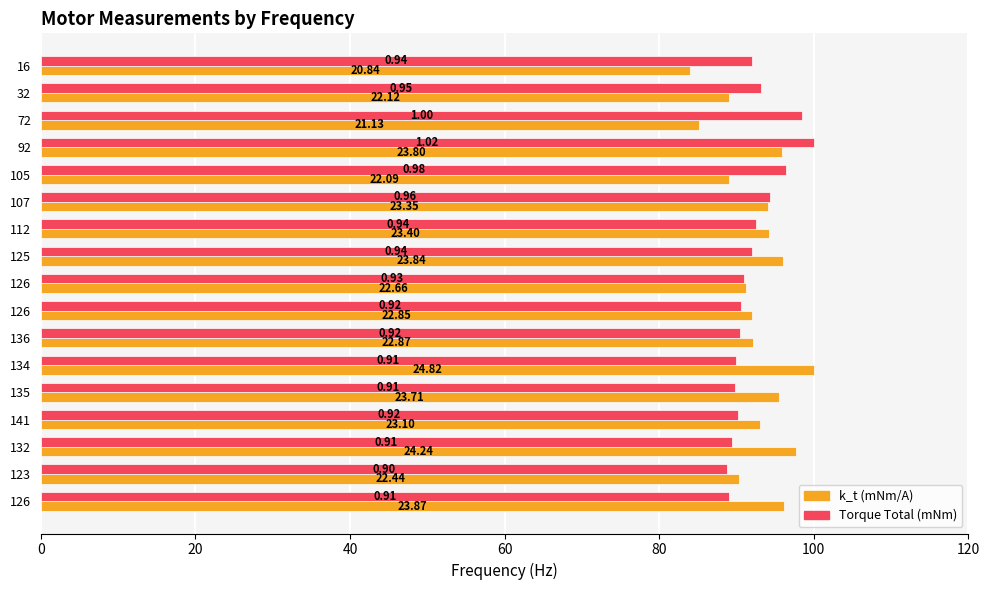

What is the value of the k_t (mNm/A) bar at the 11th from the left?

94.3